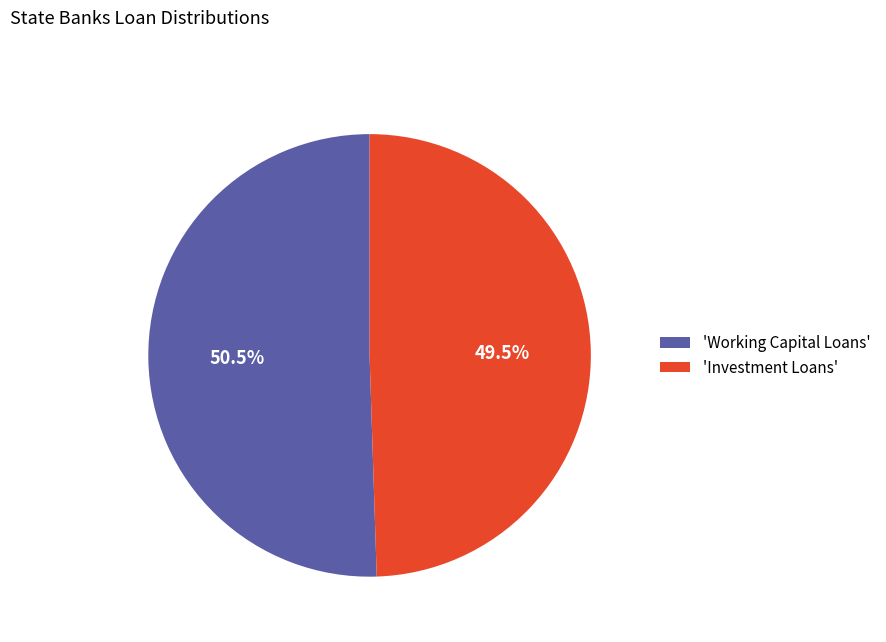

Which has a higher value, 'Investment Loans' or 'Working Capital Loans'?

'Working Capital Loans'